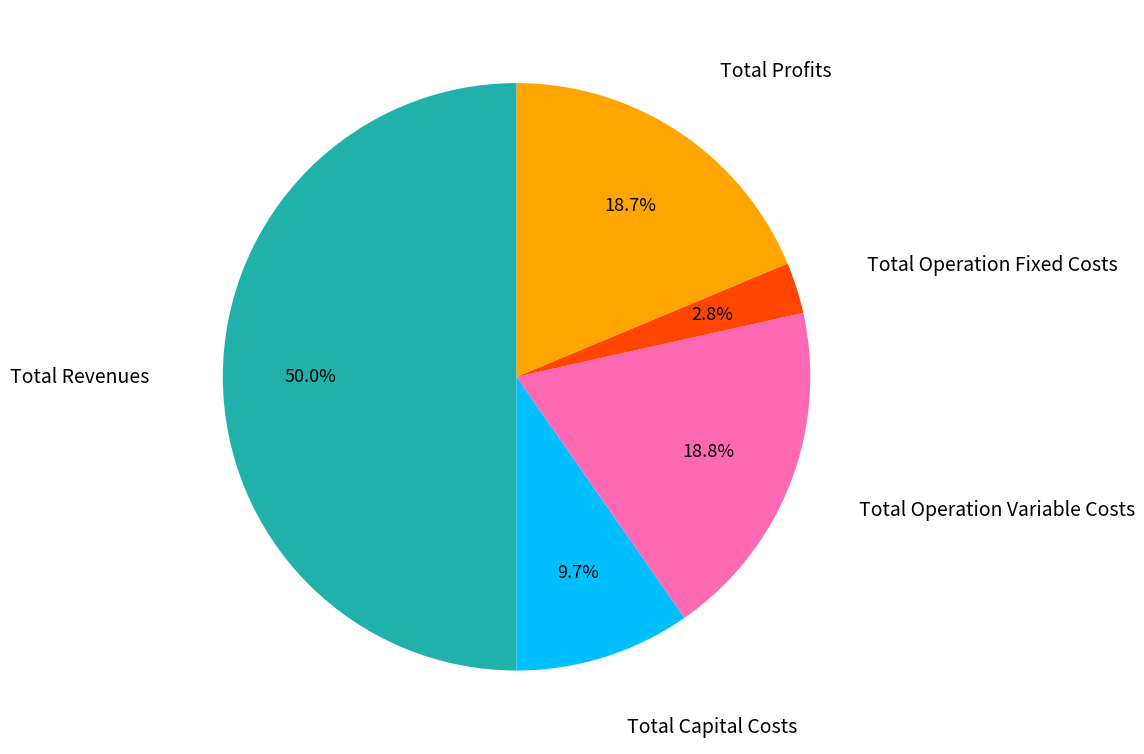

How many segments does this pie chart have?

5